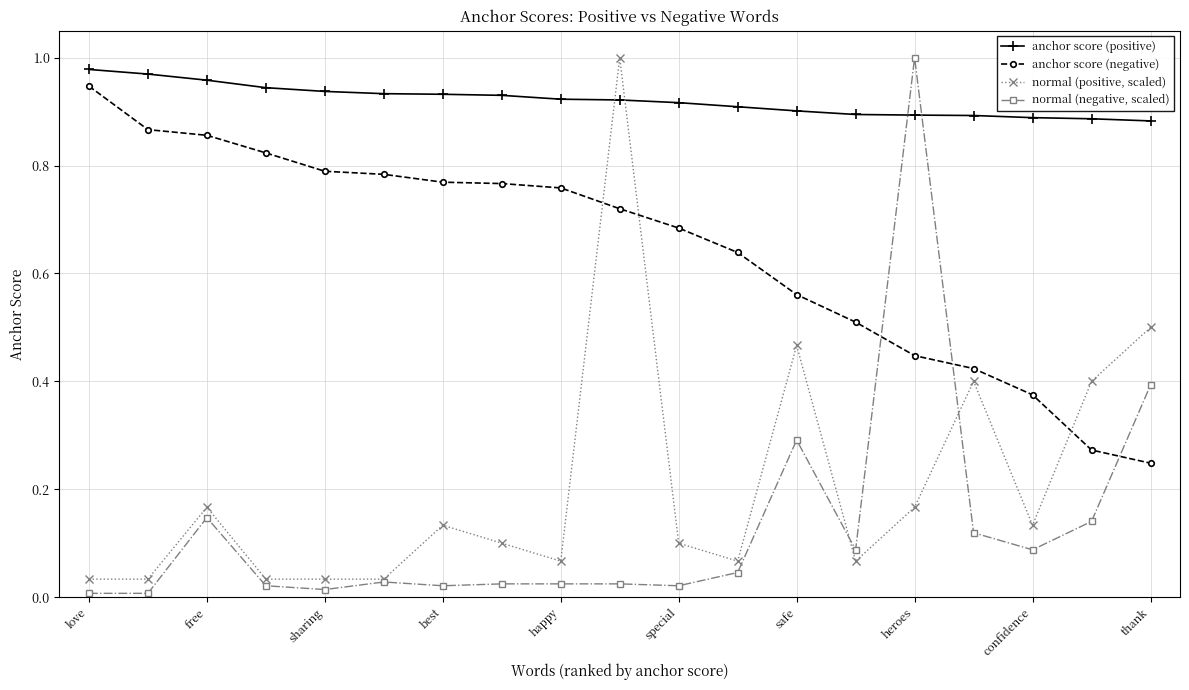

After their last crossing, which series has the higher values: anchor score (negative) or normal (positive, scaled)?

normal (positive, scaled)